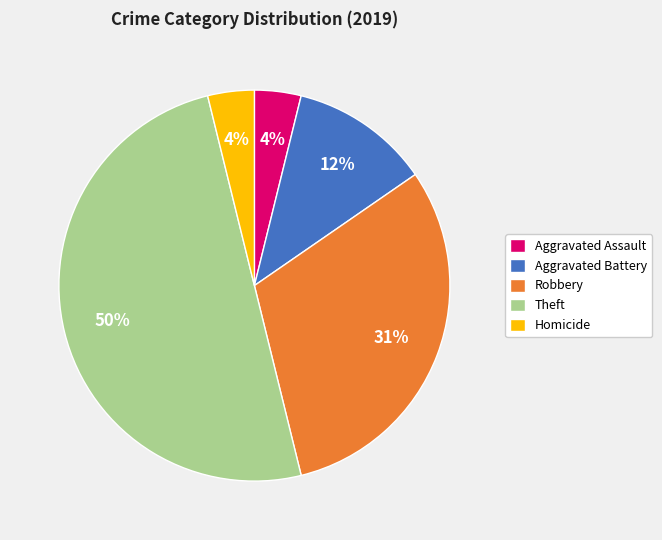

To the nearest percent, what percentage of the pie is Robbery?

31%